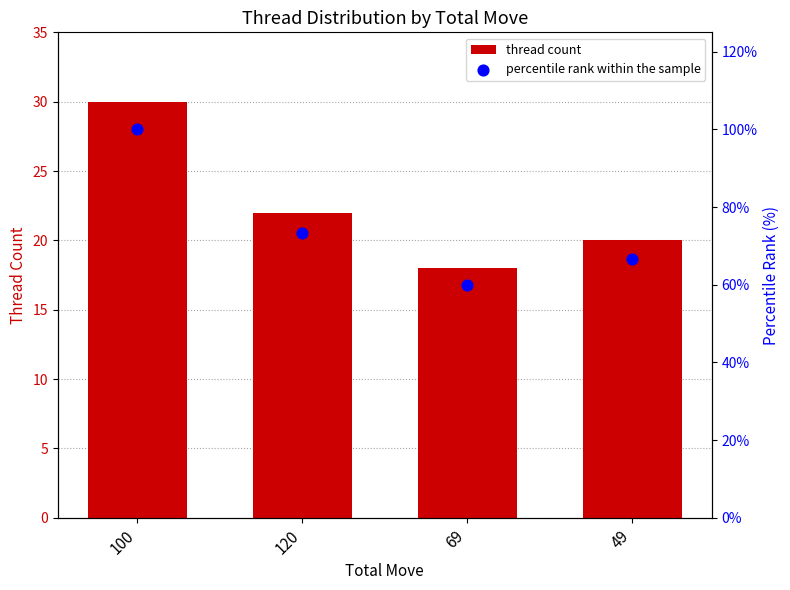

Which series has the largest total across all categories?

percentile rank within the sample